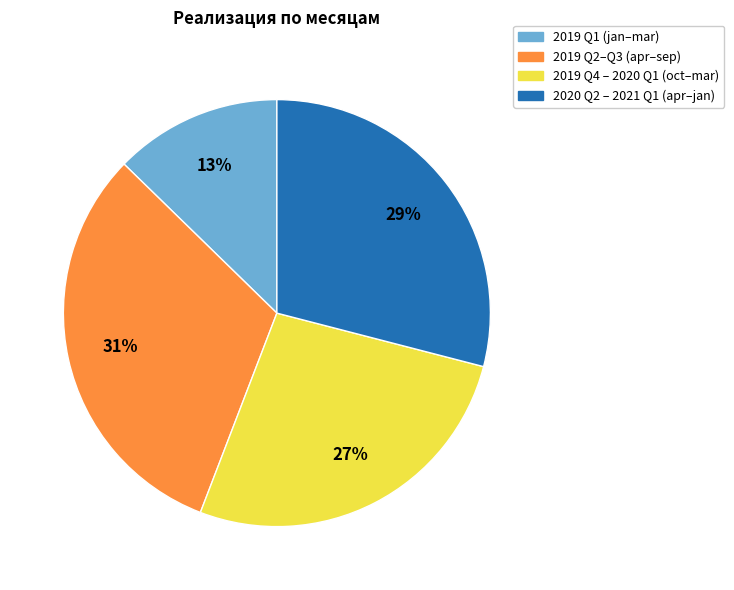

What percentage is the 2019 Q4 – 2020 Q1 (oct–mar) slice, to the nearest percent?

27%